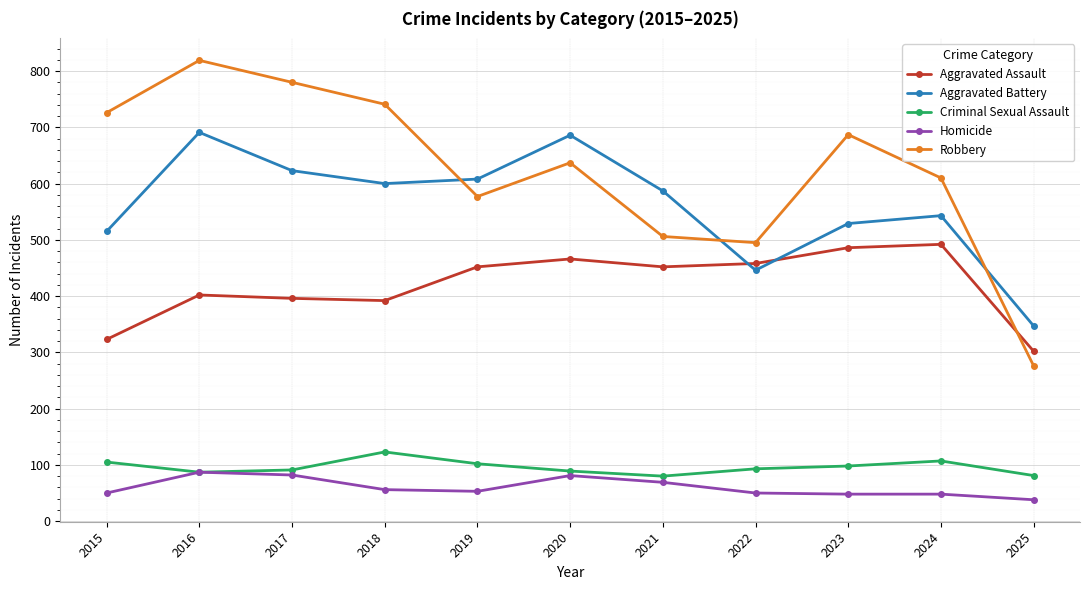

What is the lowest value of the Homicide series?

38